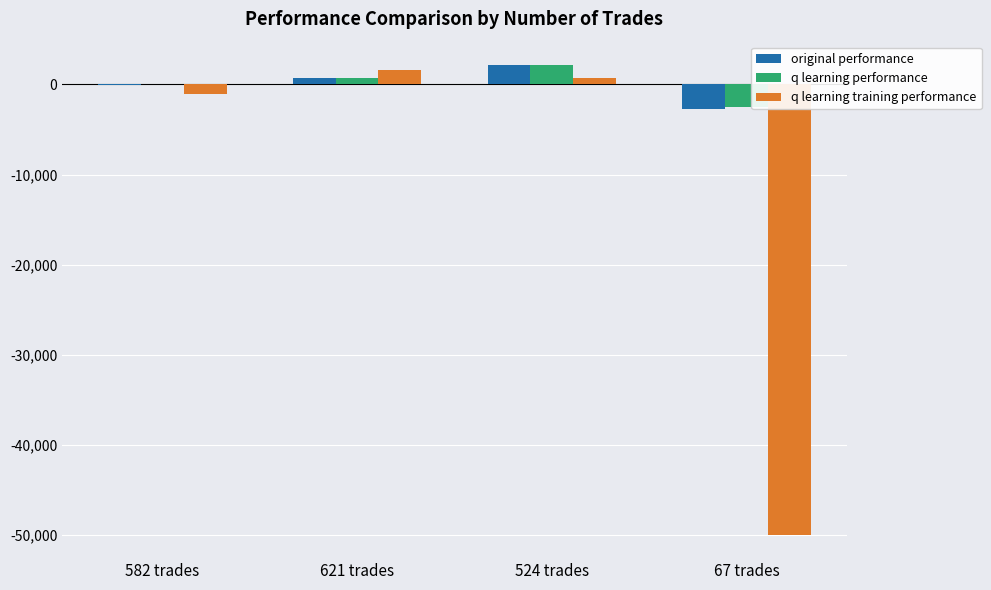

What is the total value across all series at 524 trades?

4984.5